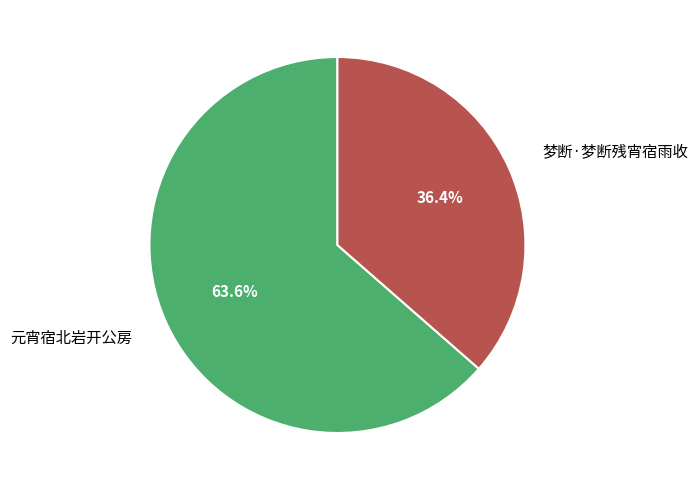

To the nearest percent, what is the difference between the 元宵宿北岩开公房 and 梦断·梦断残宵宿雨收 slice percentages?

27%